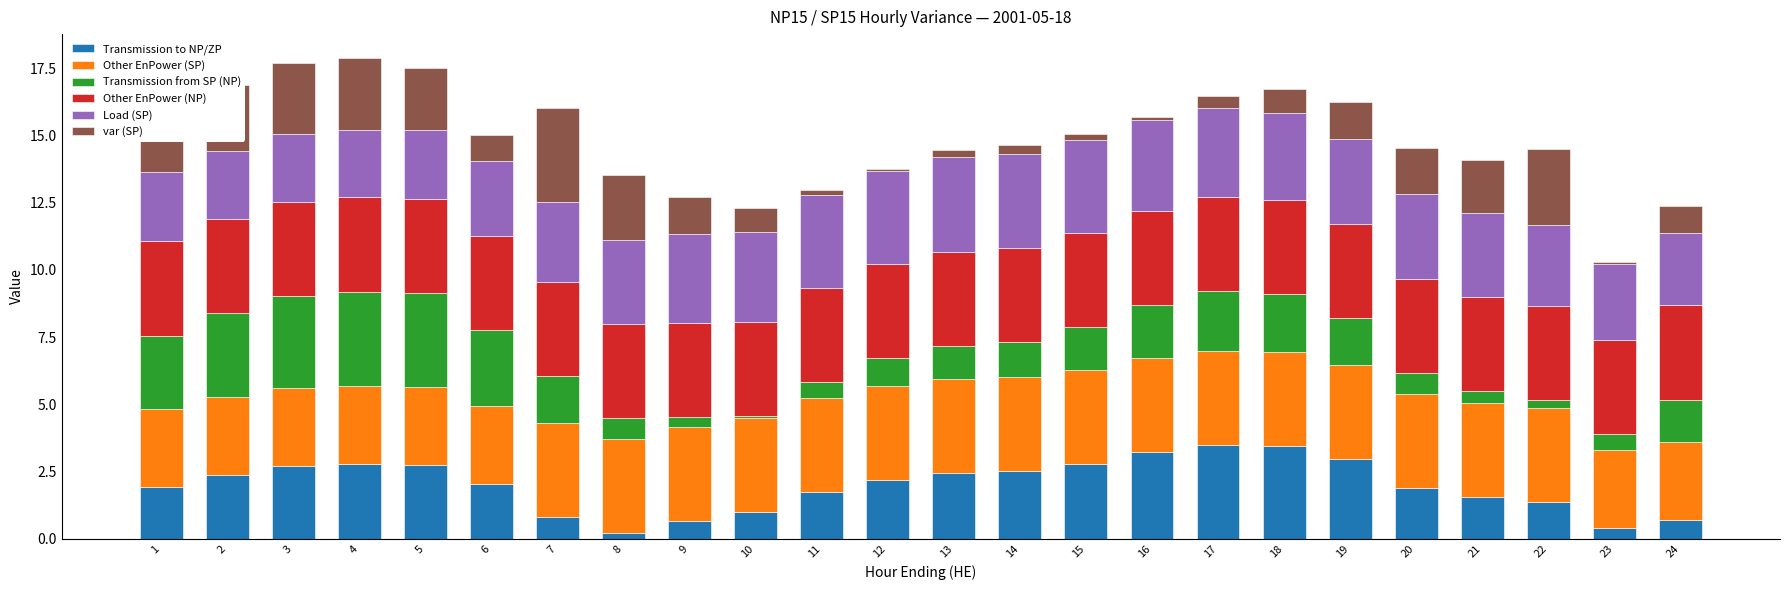

What is the highest value of the Transmission to NP/ZP series?

3.5